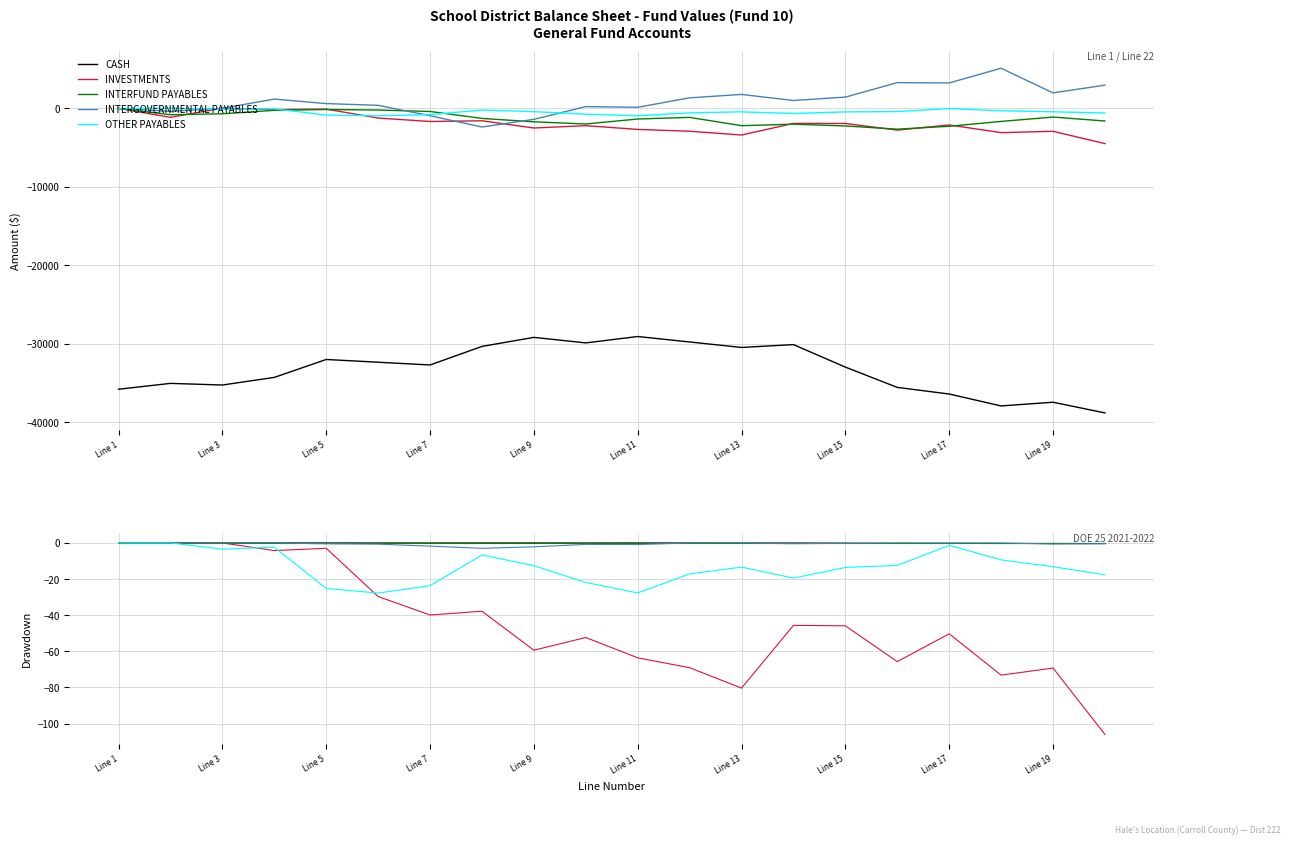

True or false: INTERFUND PAYABLES and CASH intersect in this chart.

False